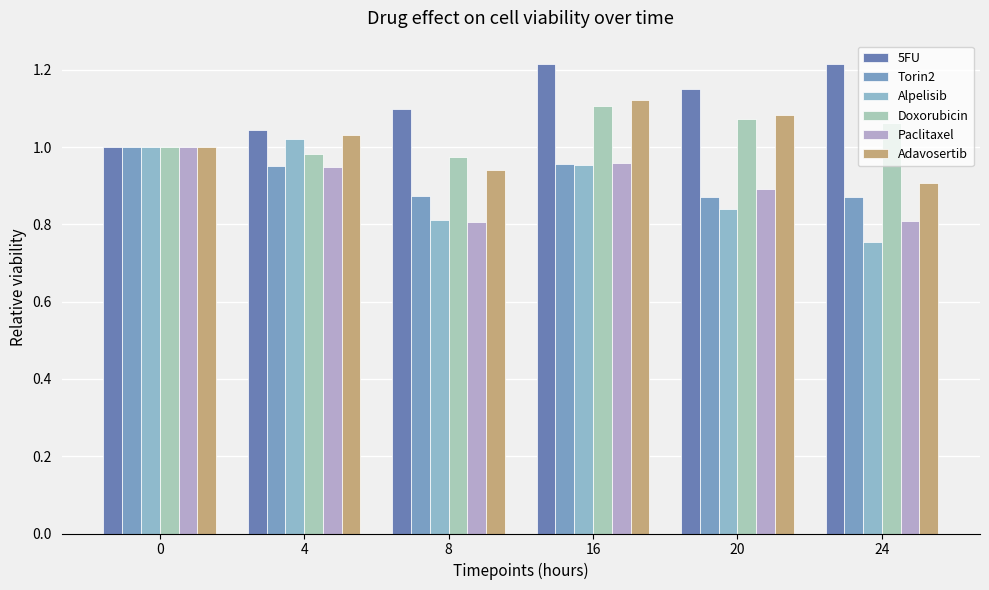

Rank the categories by Adavosertib value from highest to lowest.

16, 20, 4, 0, 8, 24